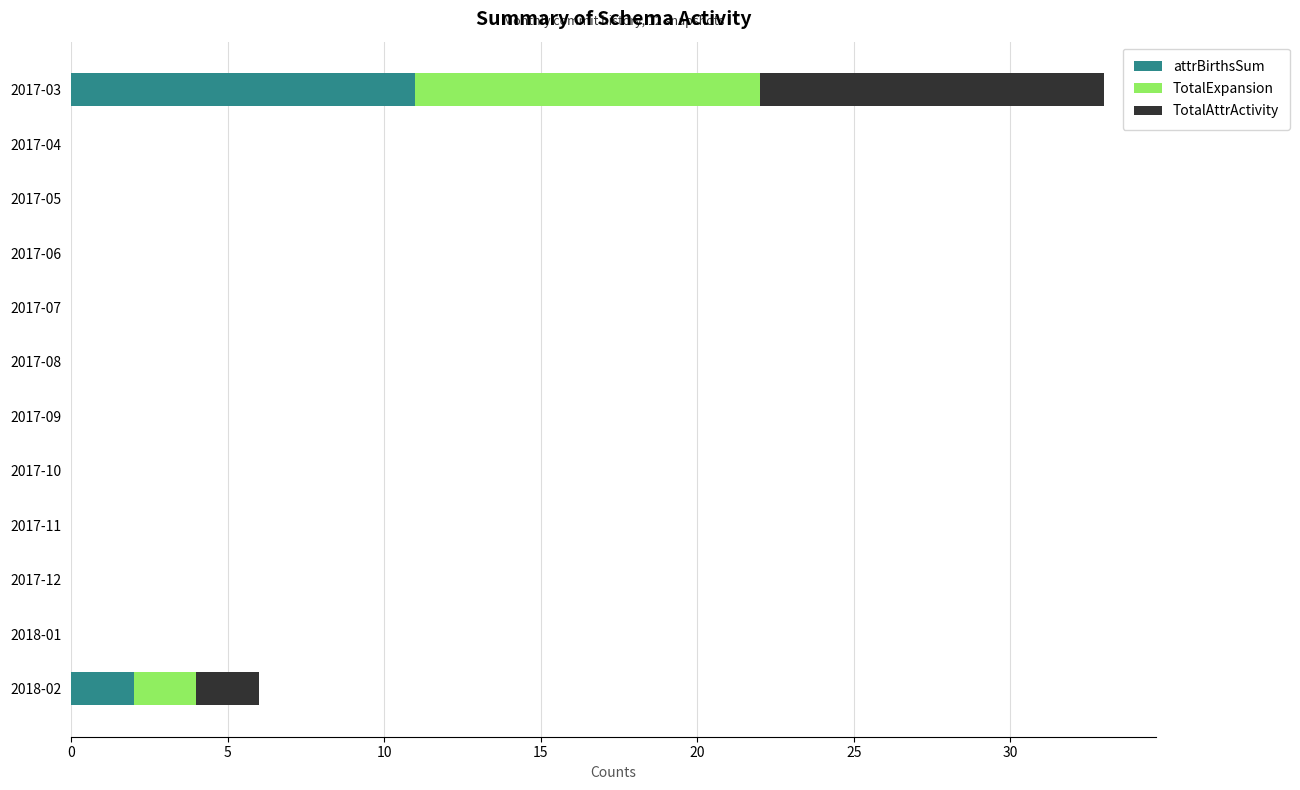

At which label does attrBirthsSum reach its peak?

2017-03